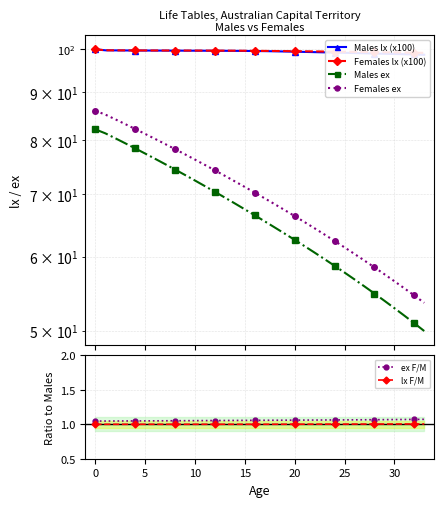

True or false: lx F/M has a value of 0.6 at 10.

False